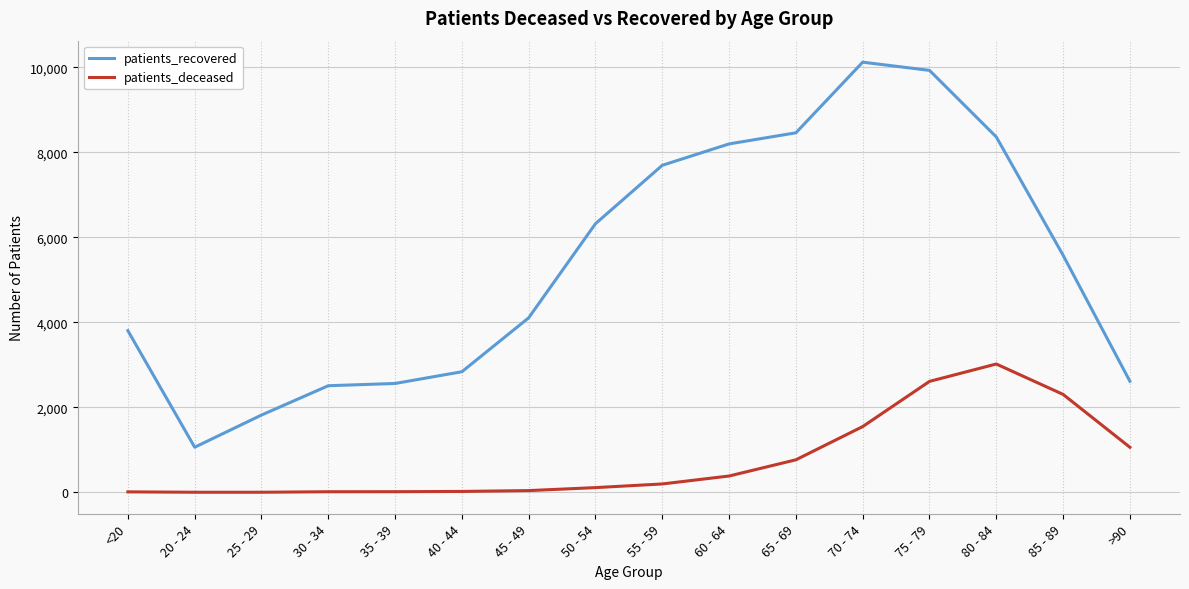

At which category is the sum across all series the highest?

75 - 79